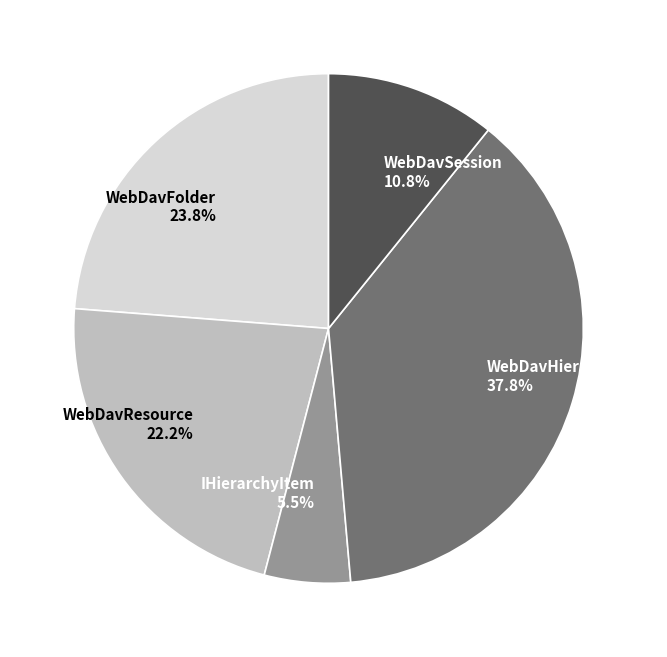

Which category has the biggest portion of the pie?

WebDavHierarchyItem 37.8%